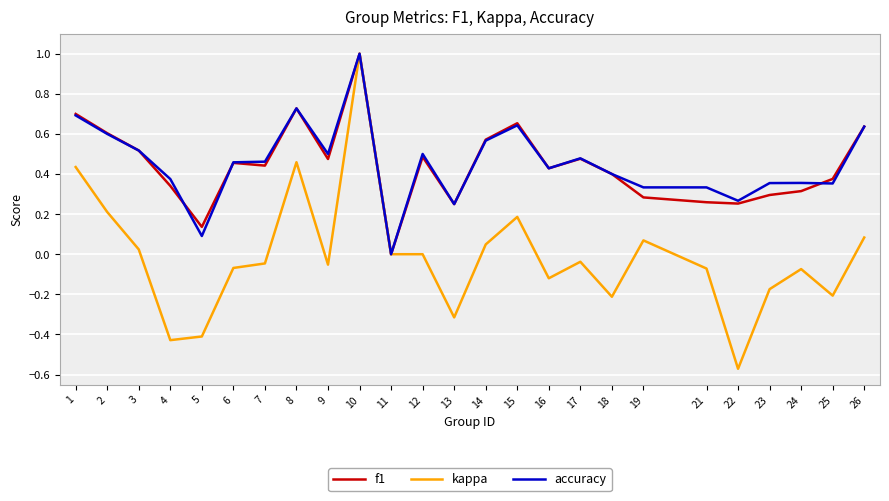

True or false: f1 has a value of 0.3 at 8.

False